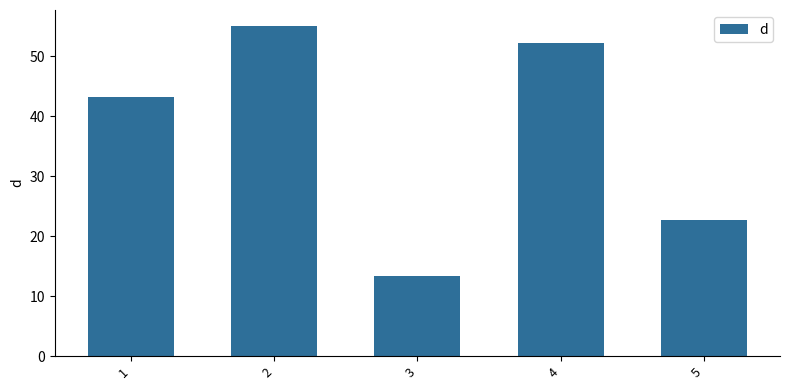

What is the maximum value shown in the chart?

55.0